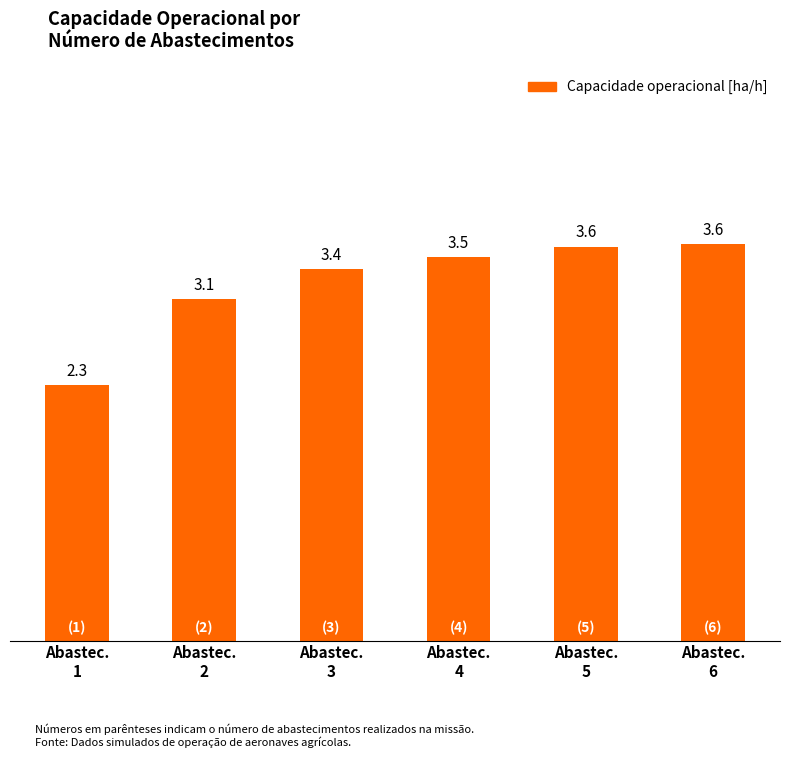

What is the minimum value shown in the chart?

2.3